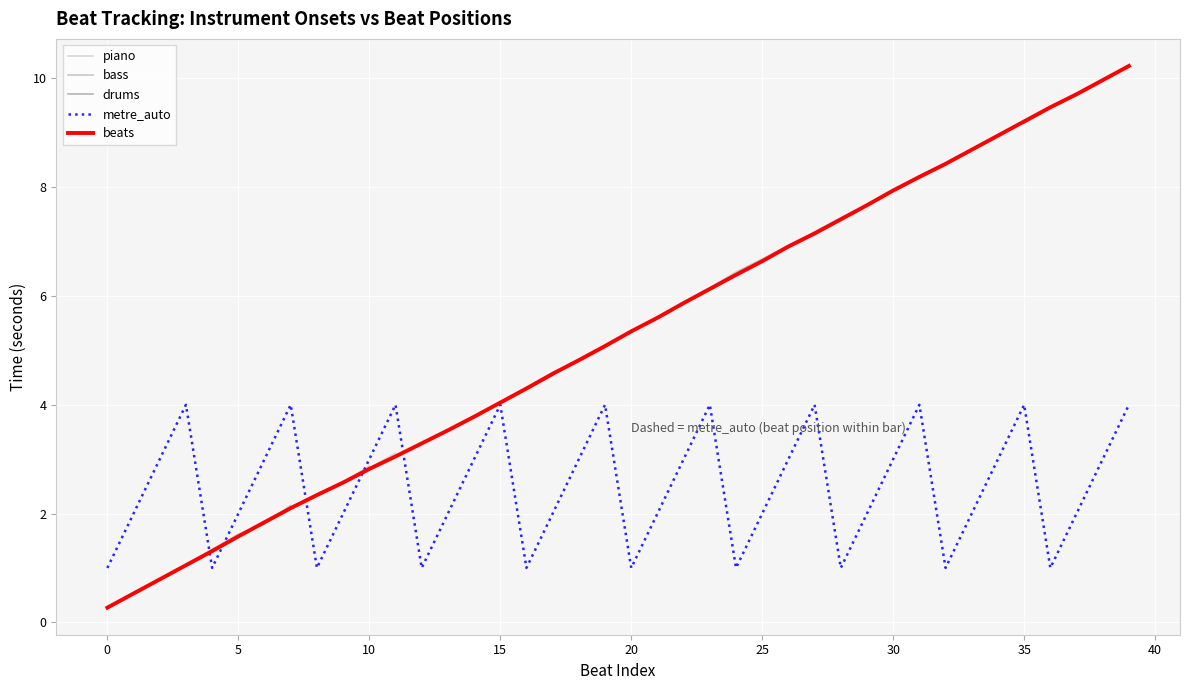

List the series in order of their peak value, highest first.

beats, piano, bass, drums, metre_auto